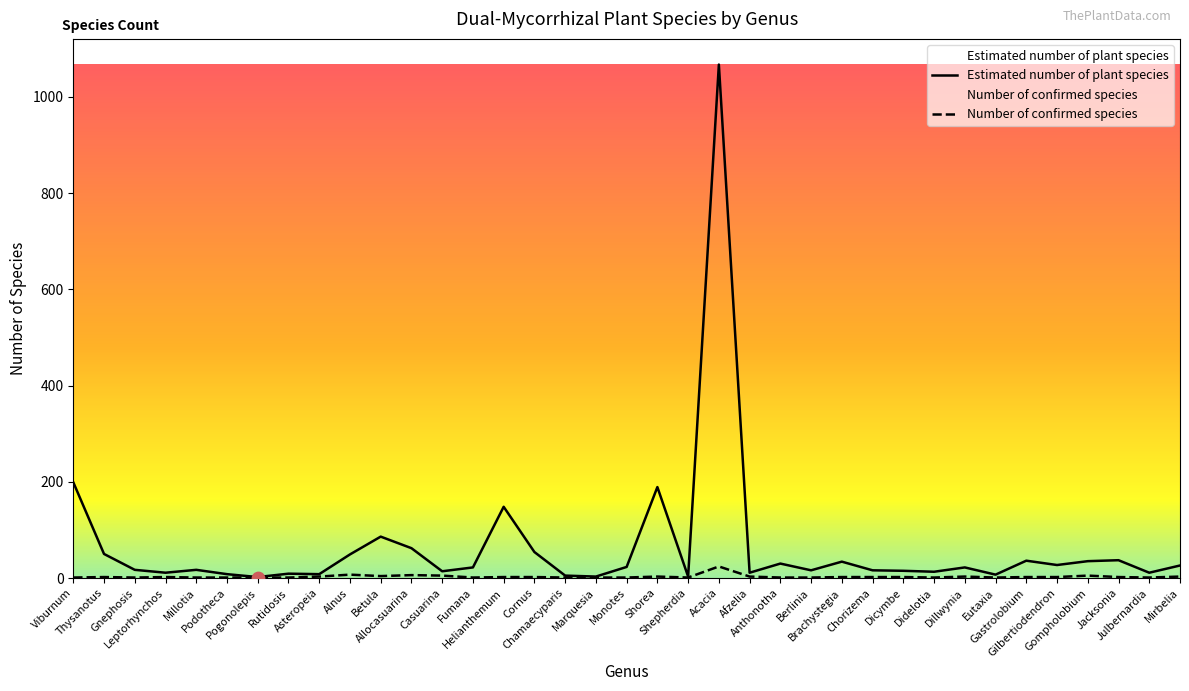

What are all the series names shown in the legend?

Estimated number of plant species, Number of confirmed species